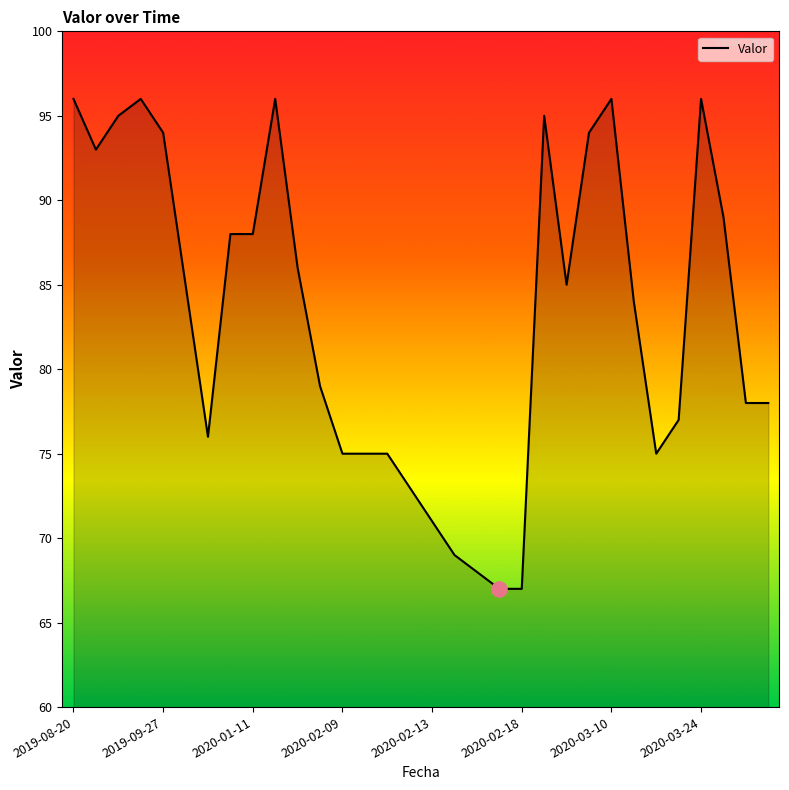

What is the difference between the maximum and minimum values?

29